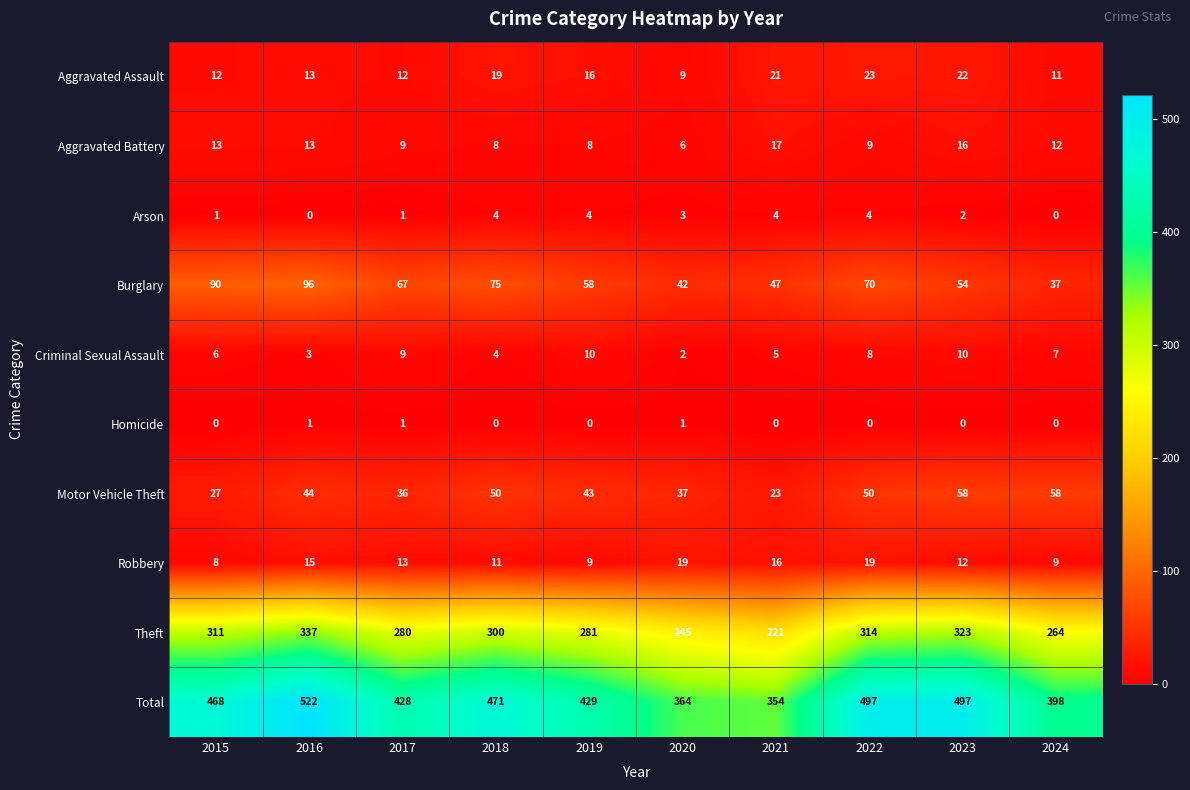

Which series has the largest total across all categories?

Total